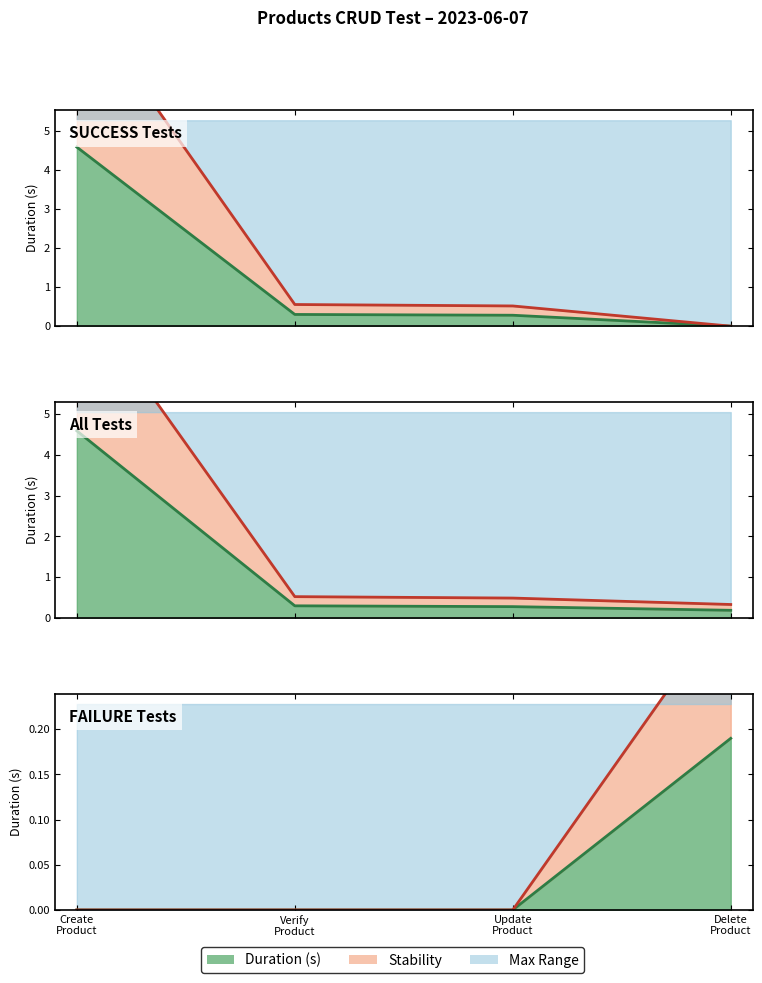

What is the value of the 4th point from the left?

0.2